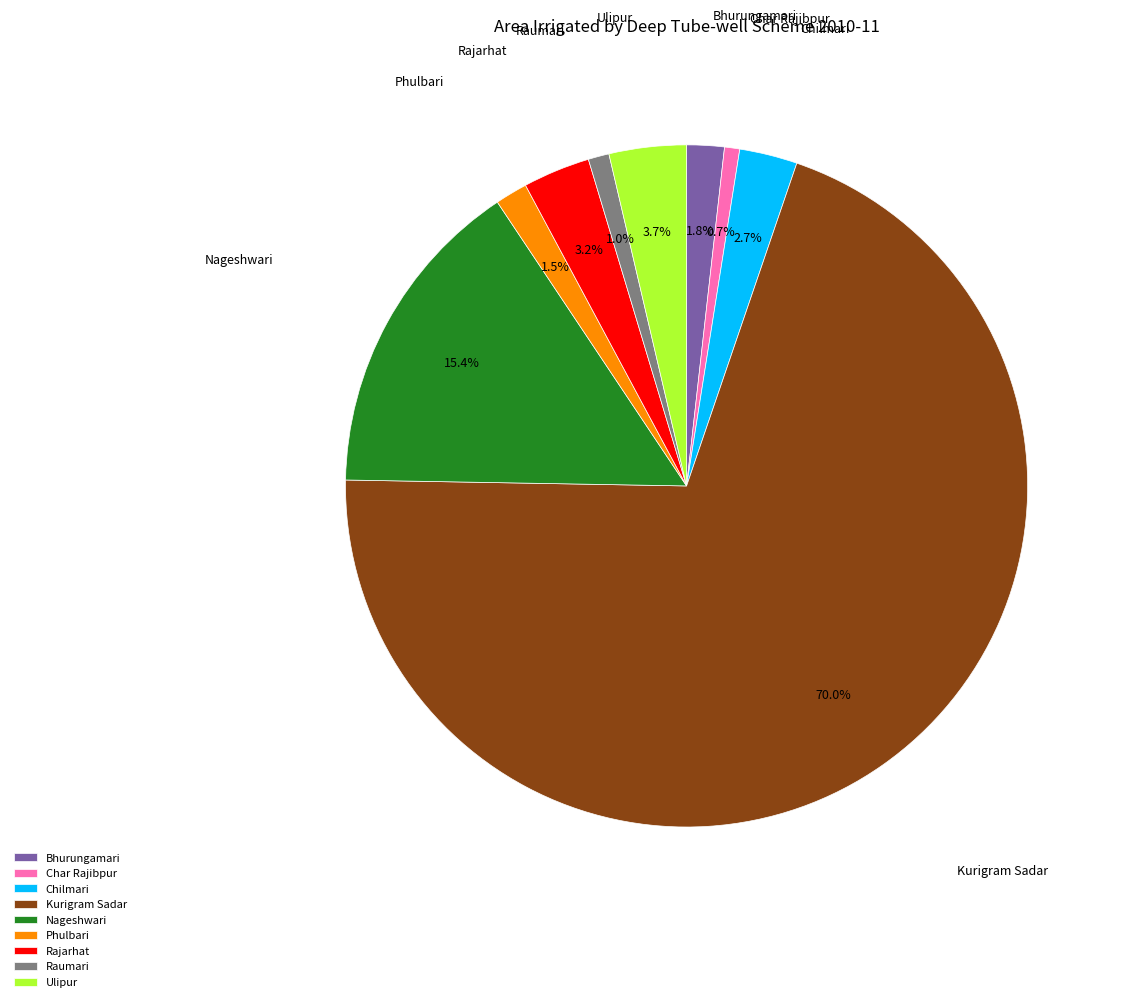

To the nearest percent, what is the average slice percentage?

11%